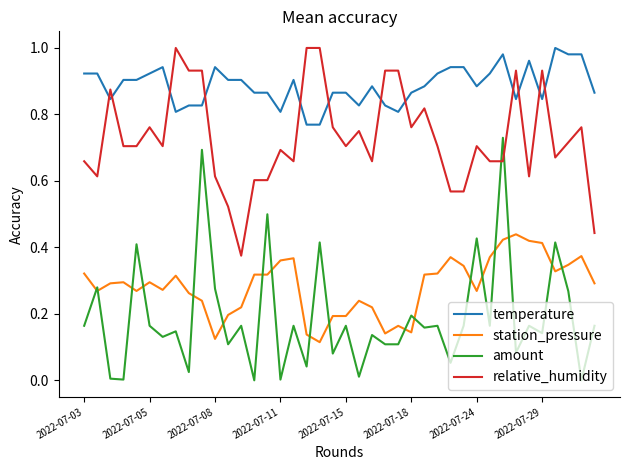

Which series has the widest spread of values?

amount